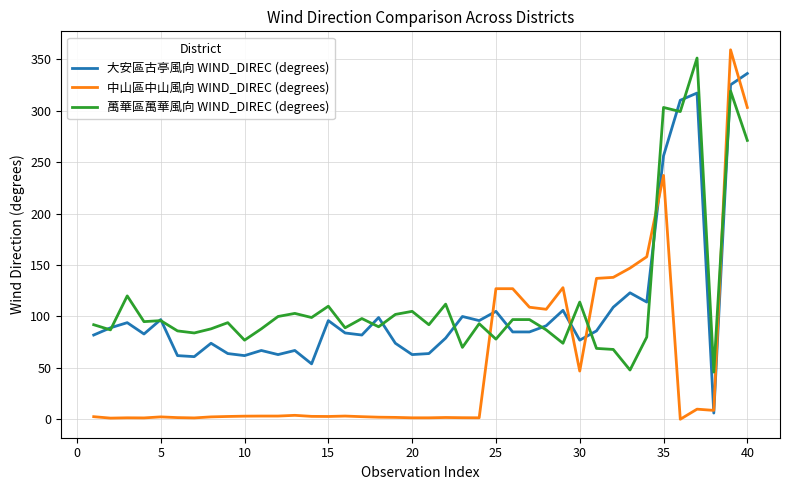

What is the maximum value shown in the chart?

359.0